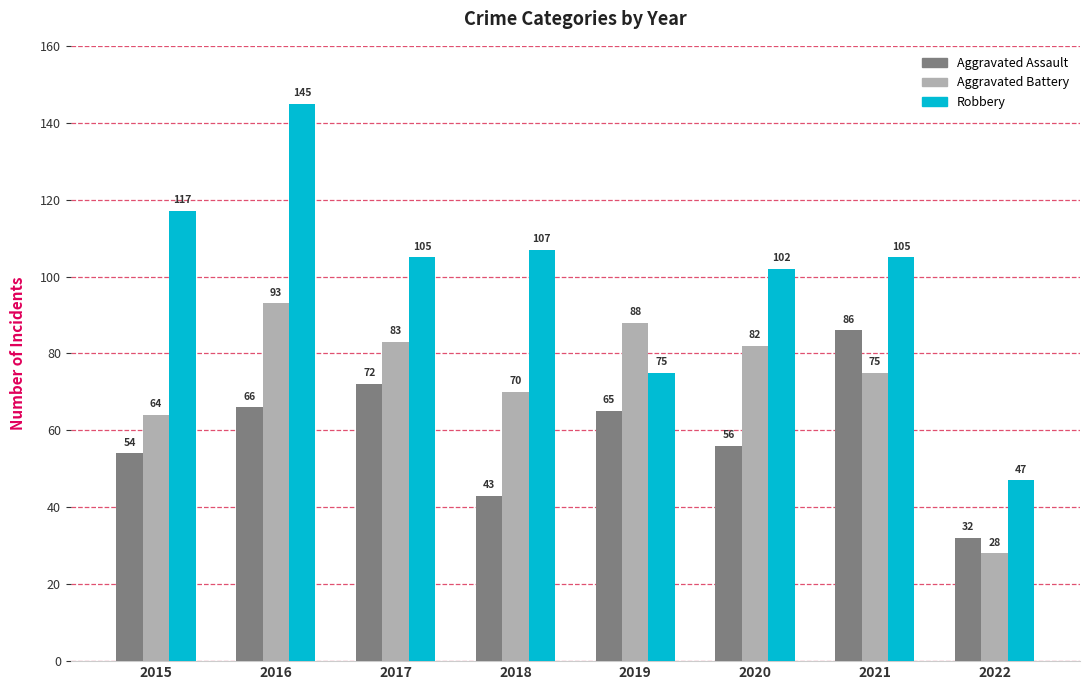

List the series in order of their peak value, lowest first.

Aggravated Assault, Aggravated Battery, Robbery